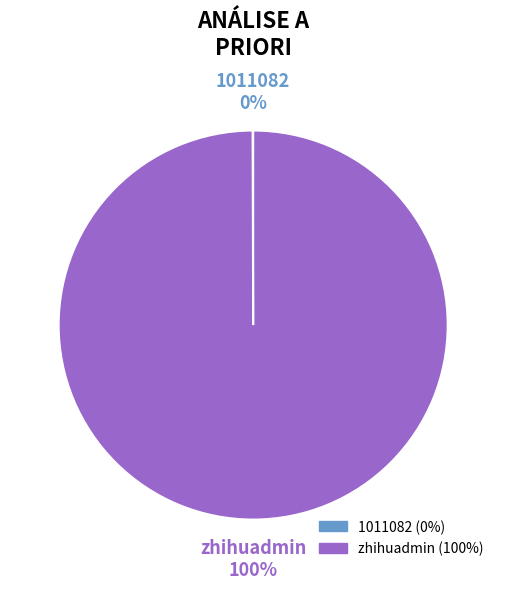

Does any single category account for the majority?

Yes